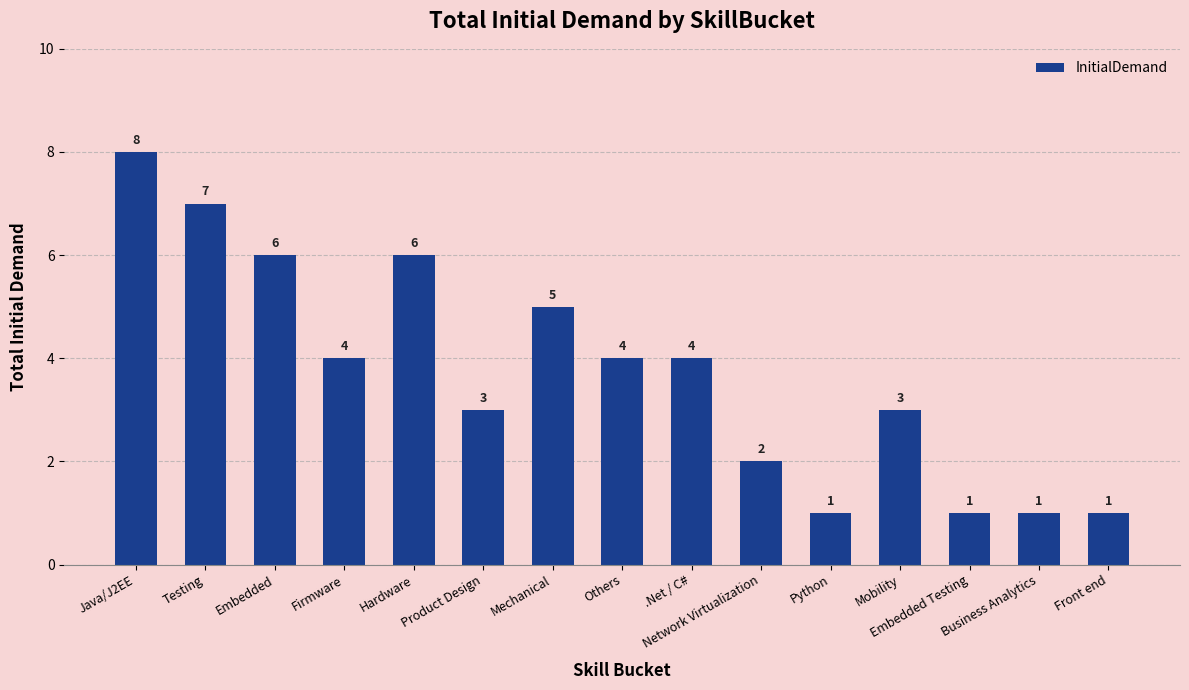

What is the sum of all values?

56